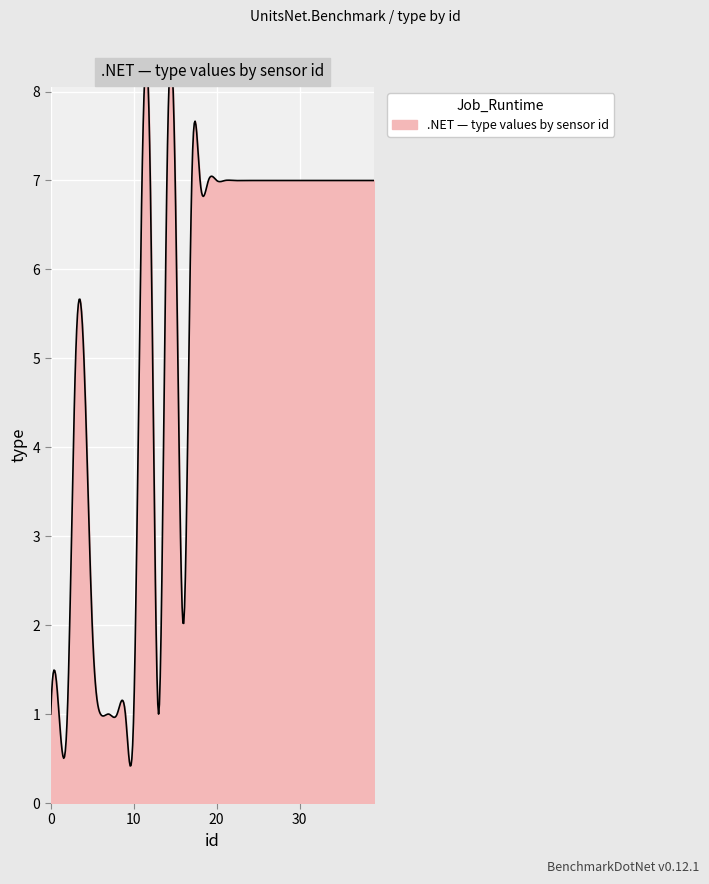

How many lines are shown in the chart?

1